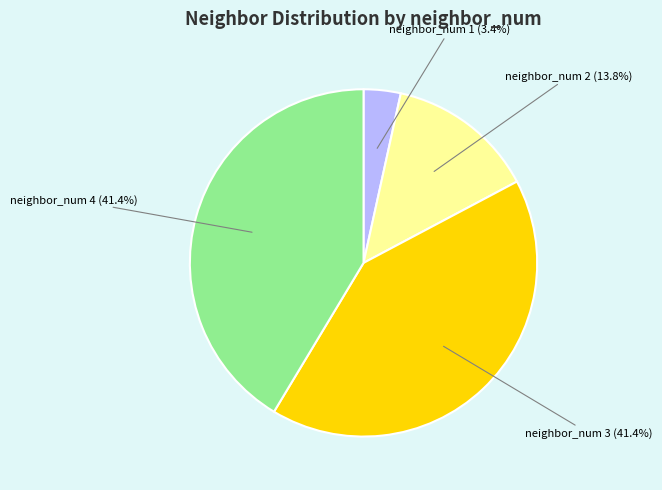

Does any single category account for the majority?

No